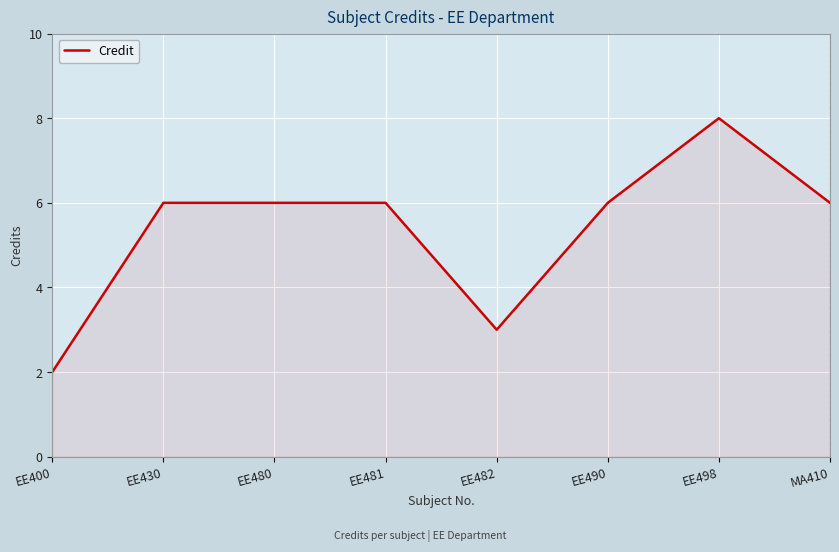

Count the values in the range 6 to 7.

5